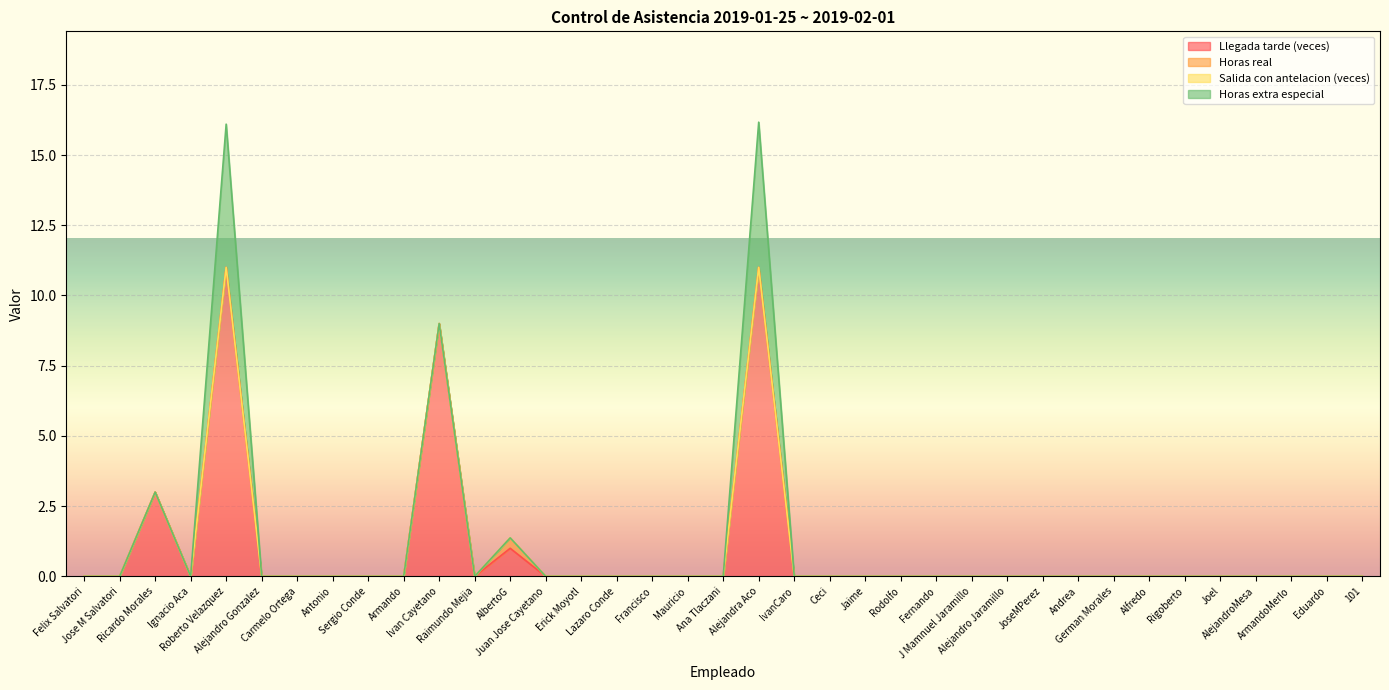

True or false: Llegada tarde (veces) has a value of 0.0 at Alejandro Jaramillo.

True